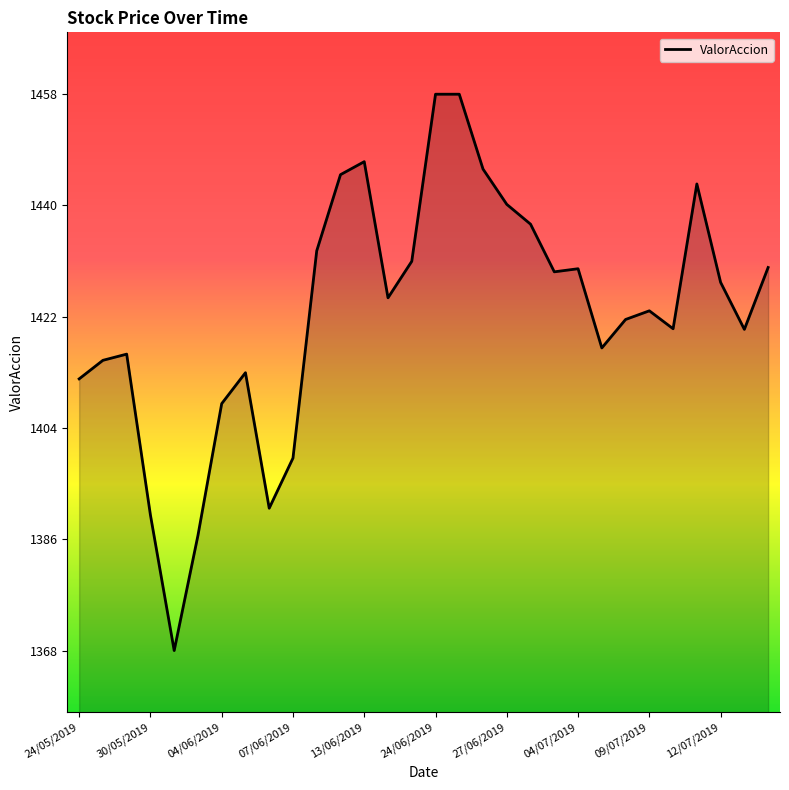

What is the average value?

1422.7